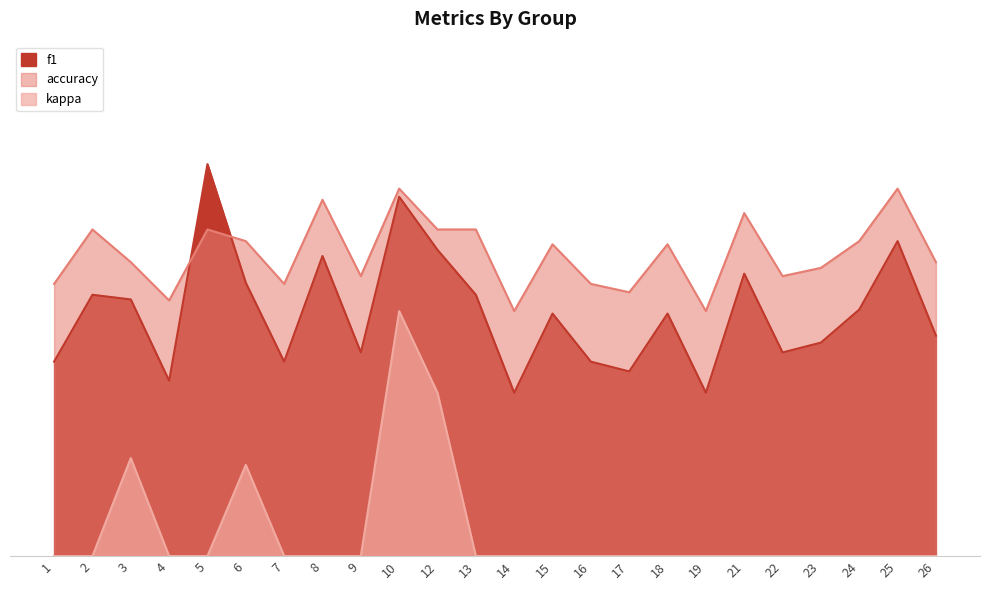

True or false: accuracy has a value of 0.6 at 22.

True